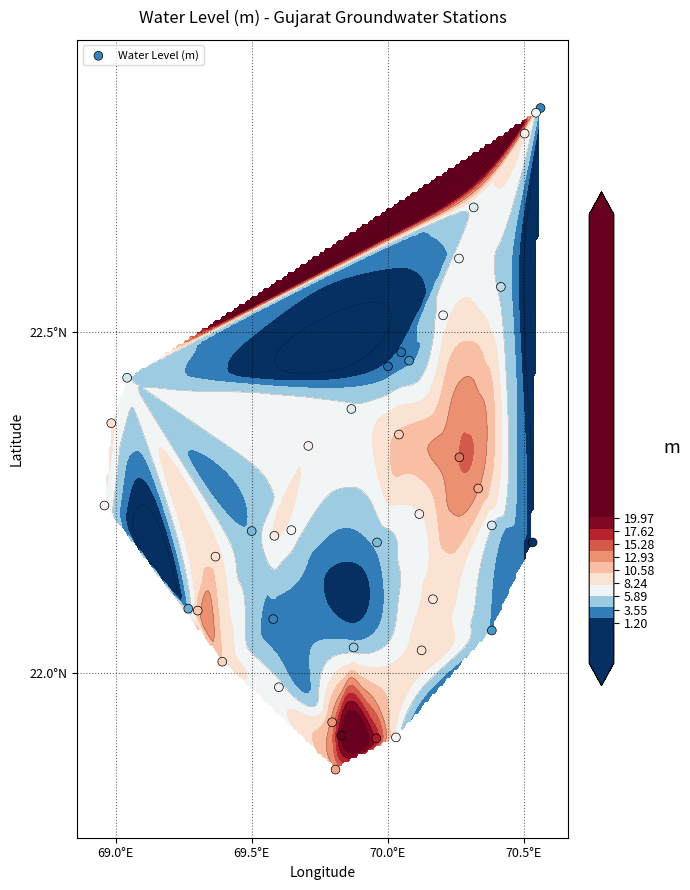

How many data points are above 22?

34